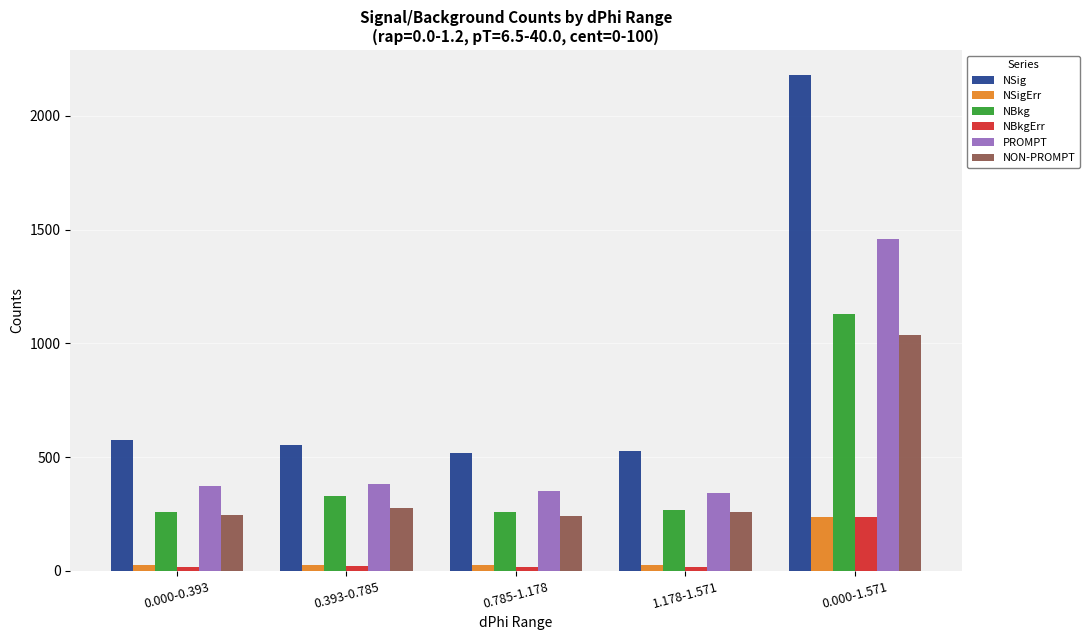

The NBkg series shows 259.7 at 0.785-1.178. True or false?

True